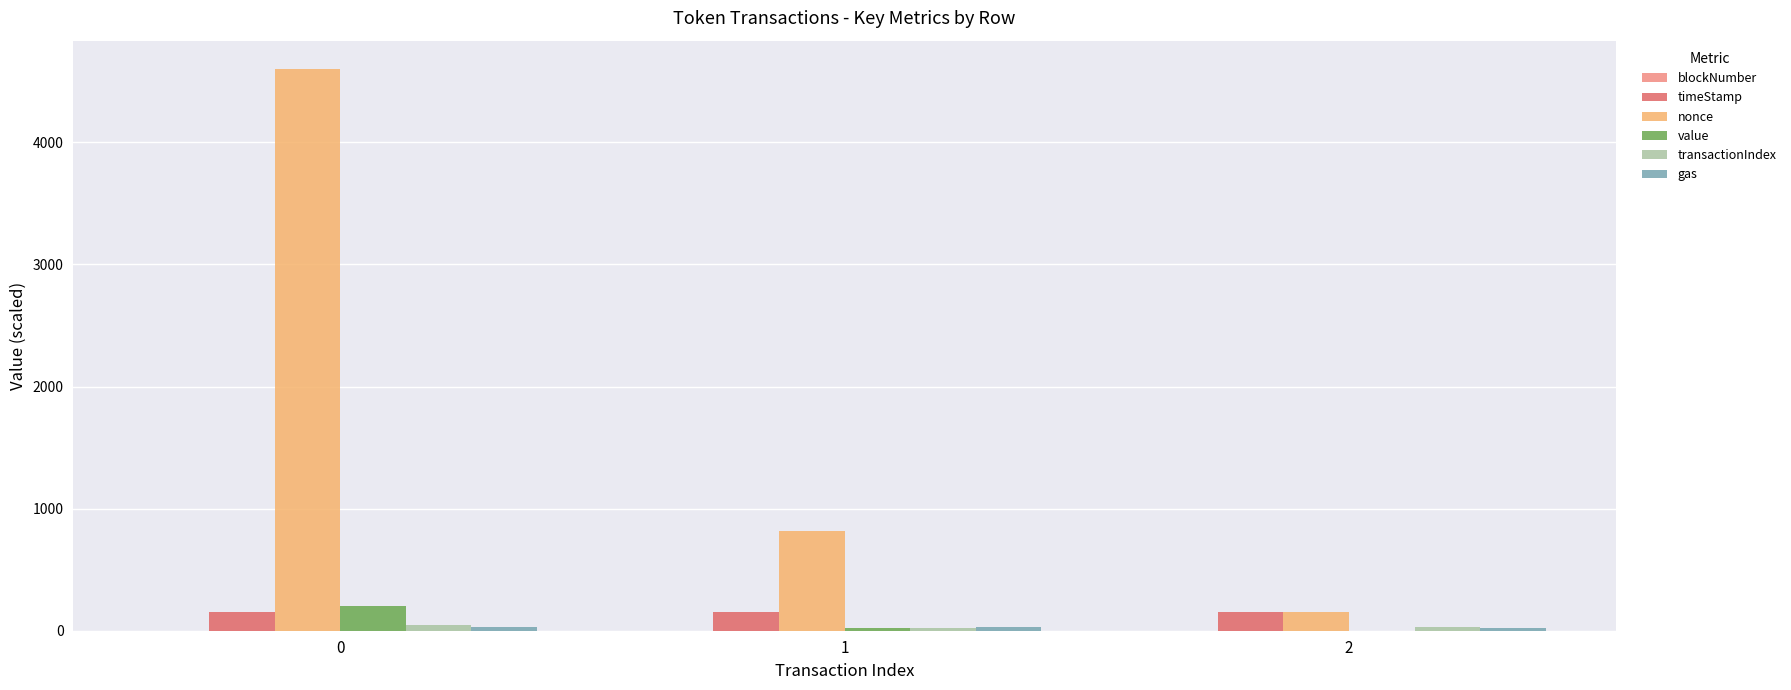

How many distinct data groups are displayed?

6